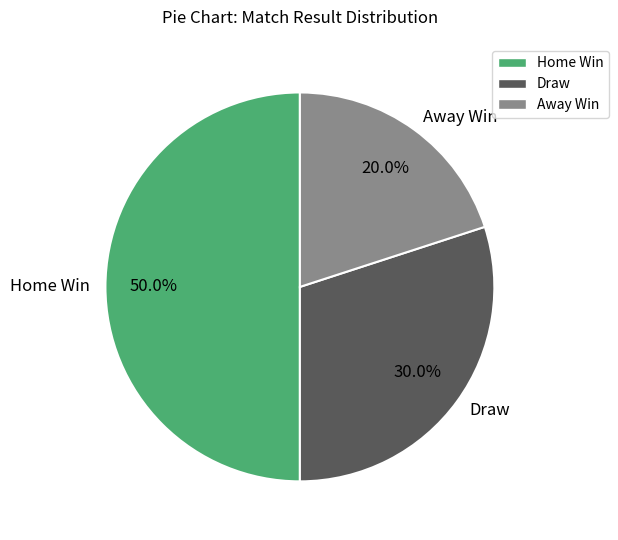

Which has a higher value, Home Win or Away Win?

Home Win